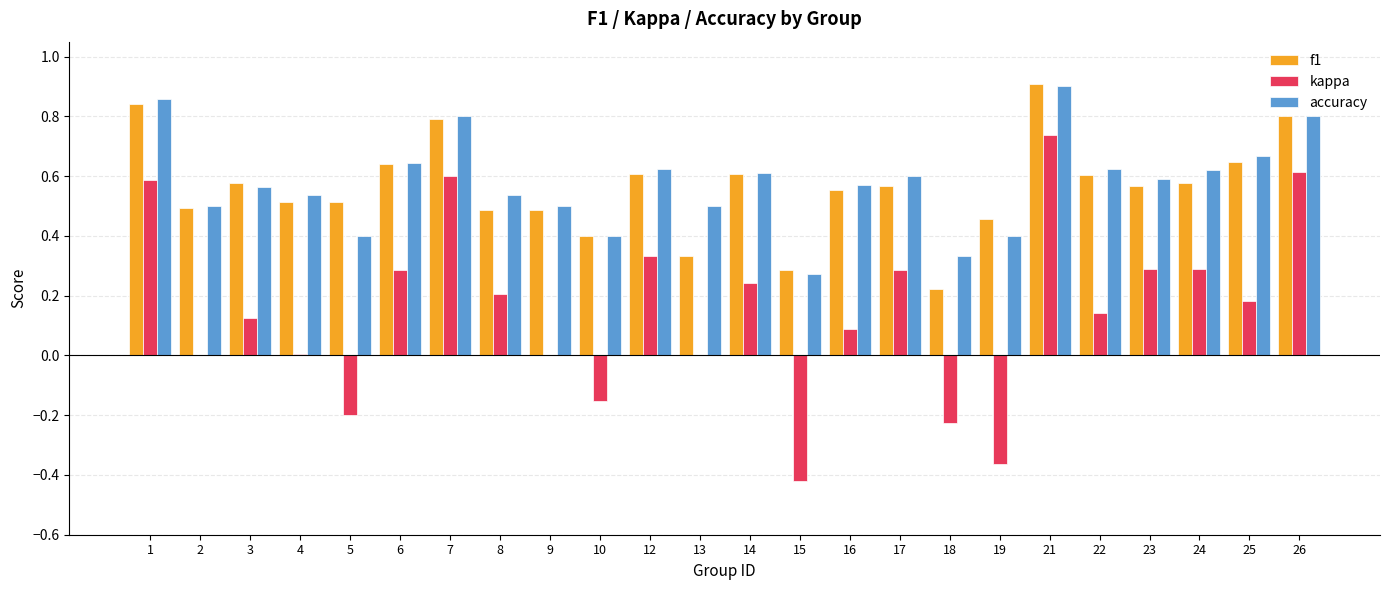

Does the chart contain stacked bars?

No